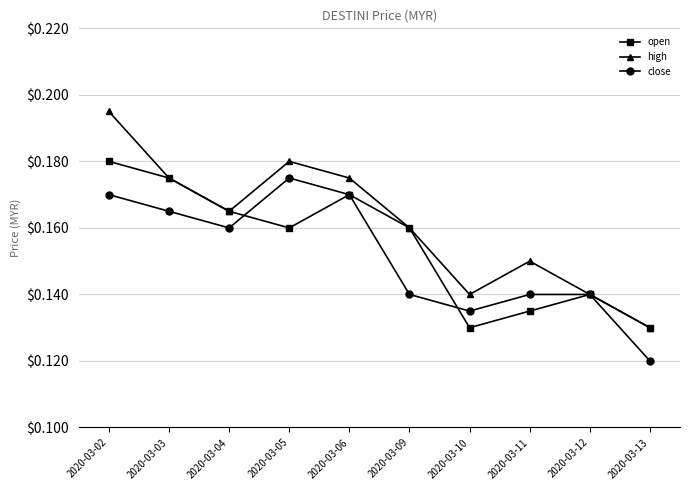

What is the sum of the open values at 2020-03-10 and 2020-03-02?

0.3